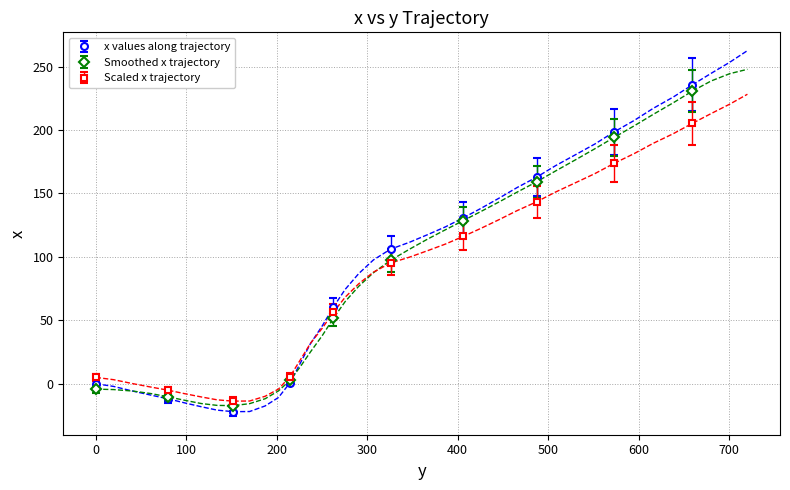

What is the change in value from 98.8 to 169.9?

-5.7